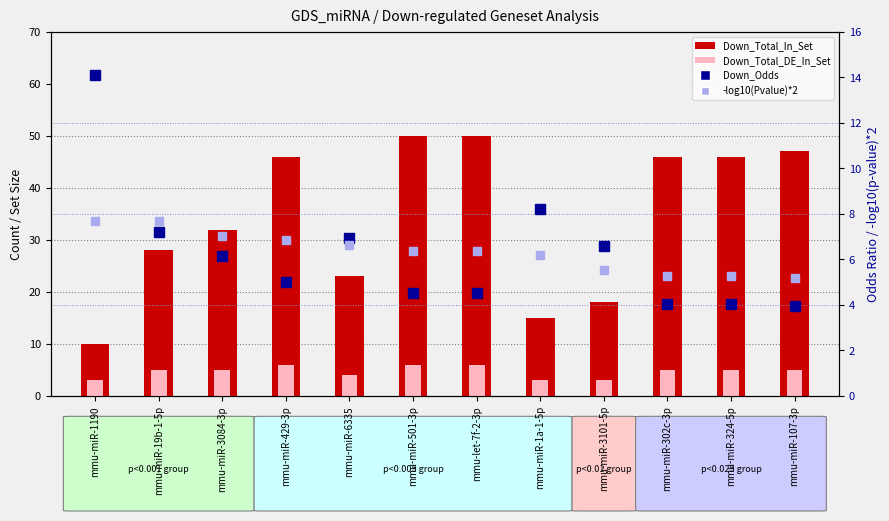

What is the difference between the maximum and minimum values in the Down_Odds series?

10.2